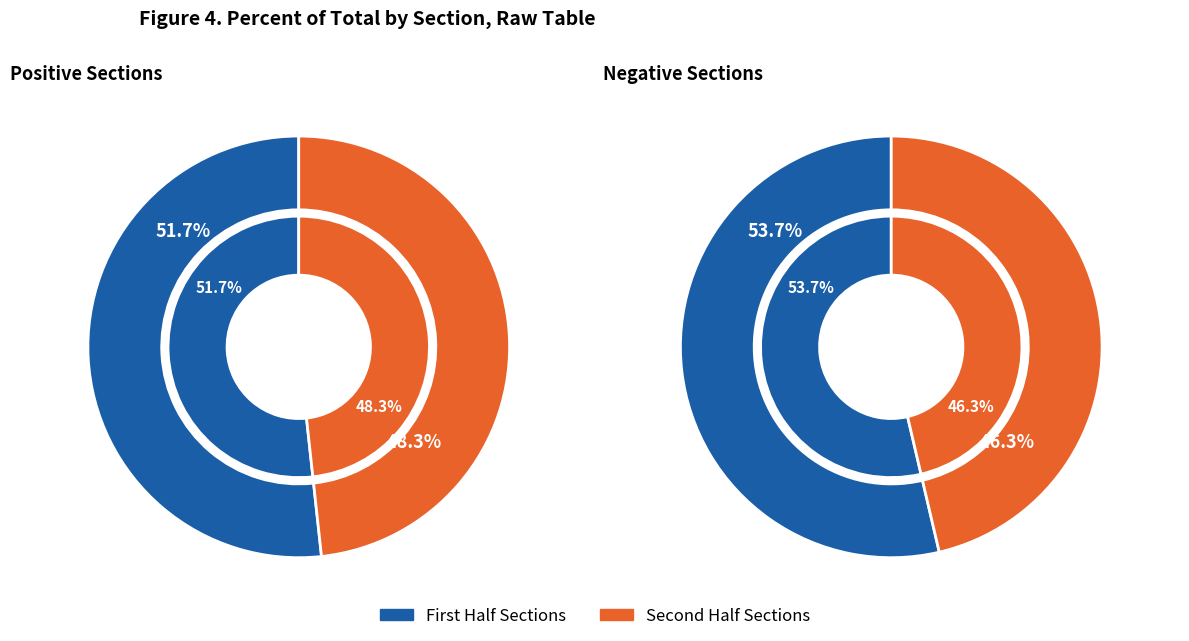

Count the number of slices in the pie.

8